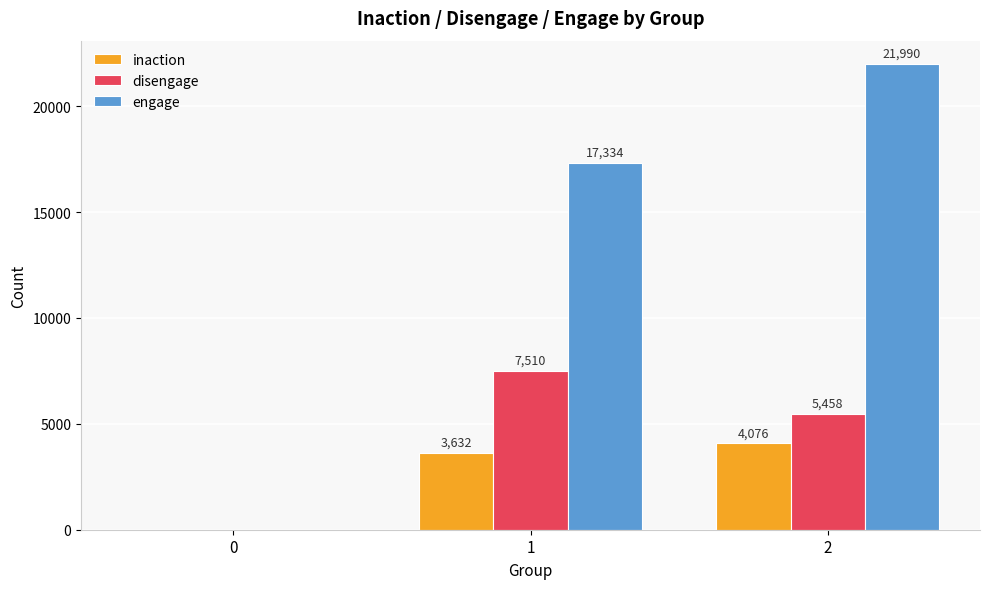

Reading left to right, transcribe all the data shown in this chart.

inaction: 0=0	1=3632	2=4076
disengage: 0=0	1=7510	2=5458
engage: 0=0	1=17334	2=21990